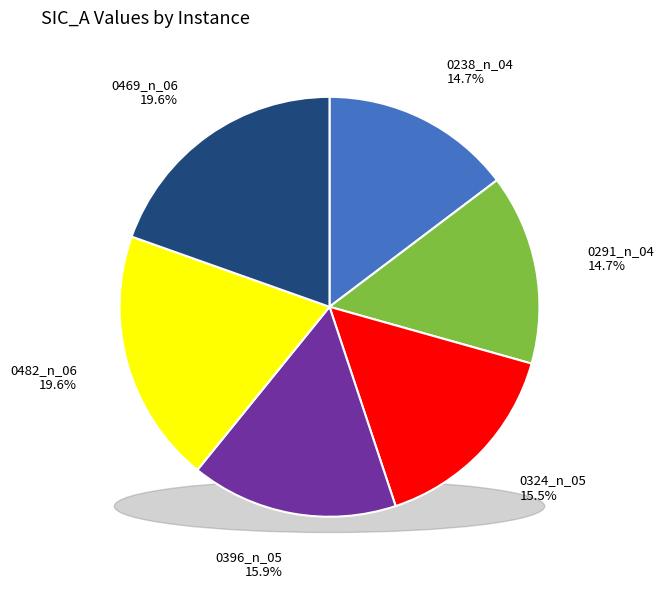

To the nearest percent, what is the average slice percentage?

17%